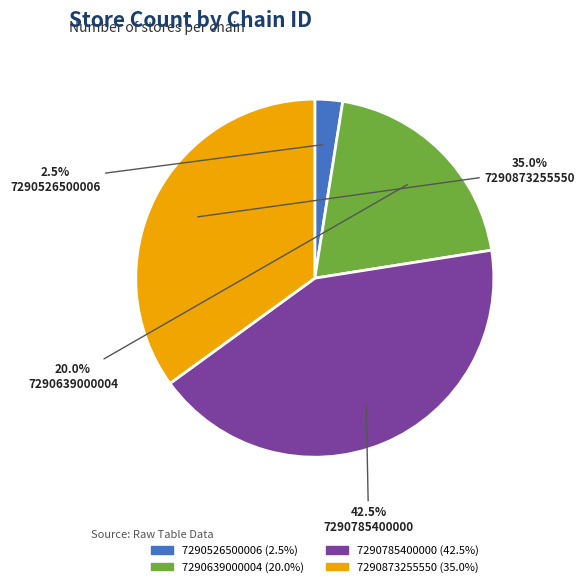

What is the smallest slice in the pie chart?

7290526500006